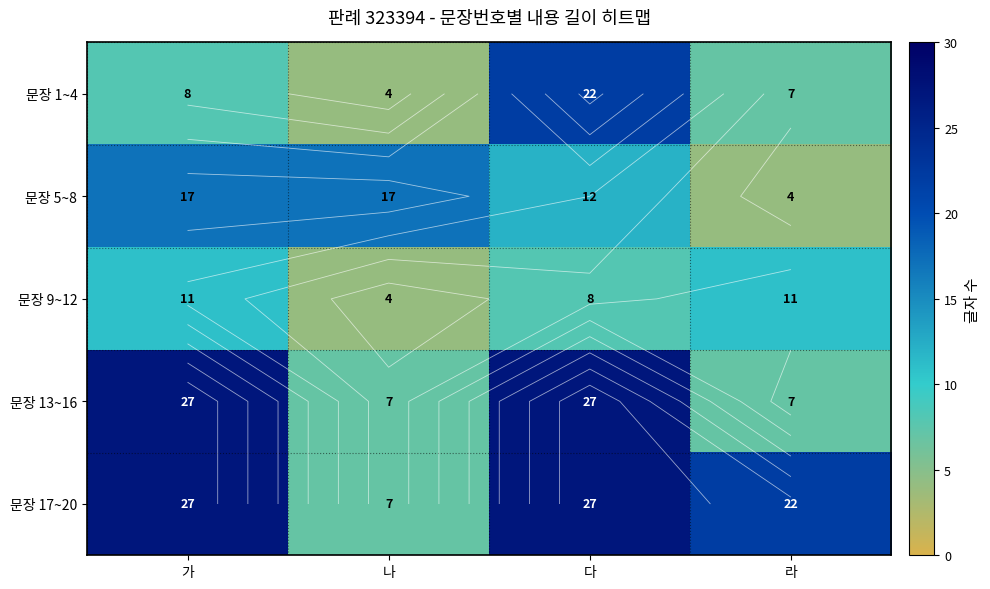

At 나, list the series in order from smallest to largest.

문장 1~4, 문장 9~12, 문장 13~16, 문장 17~20, 문장 5~8